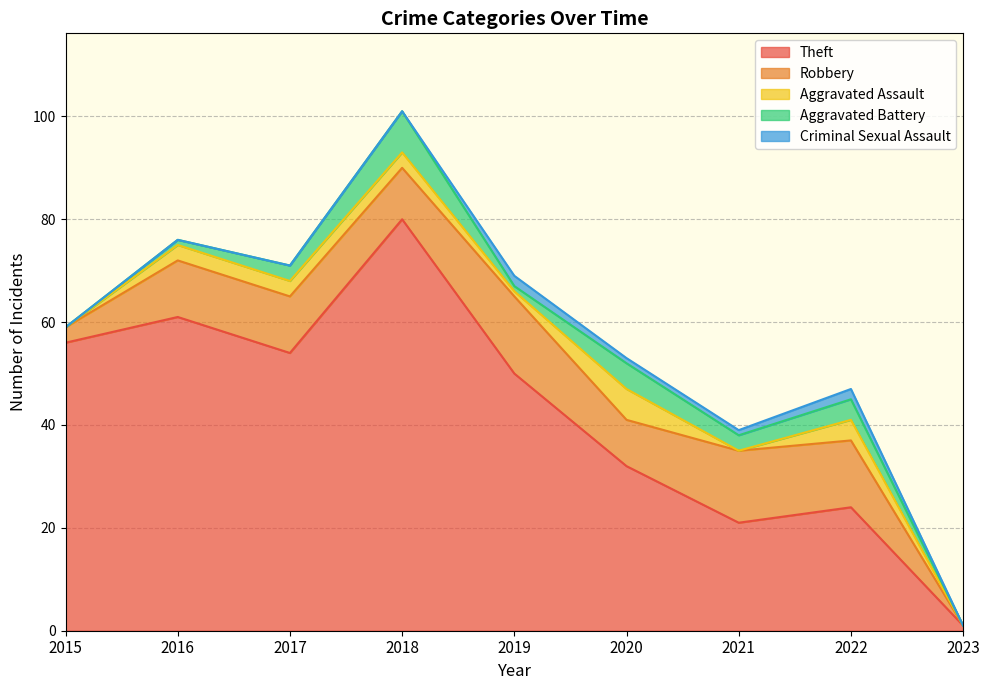

What is the highest value of the Aggravated Battery series?

8